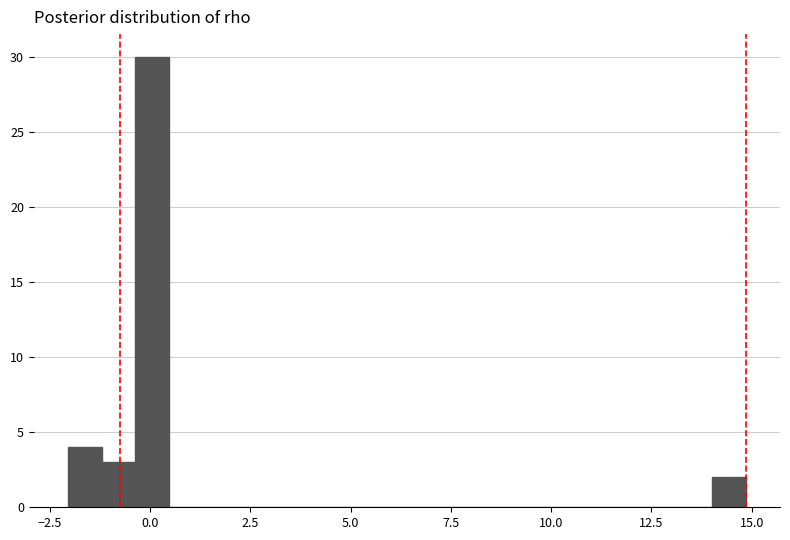

Read against the x-axis, roughly where is the centre of the tallest bar?

0.0